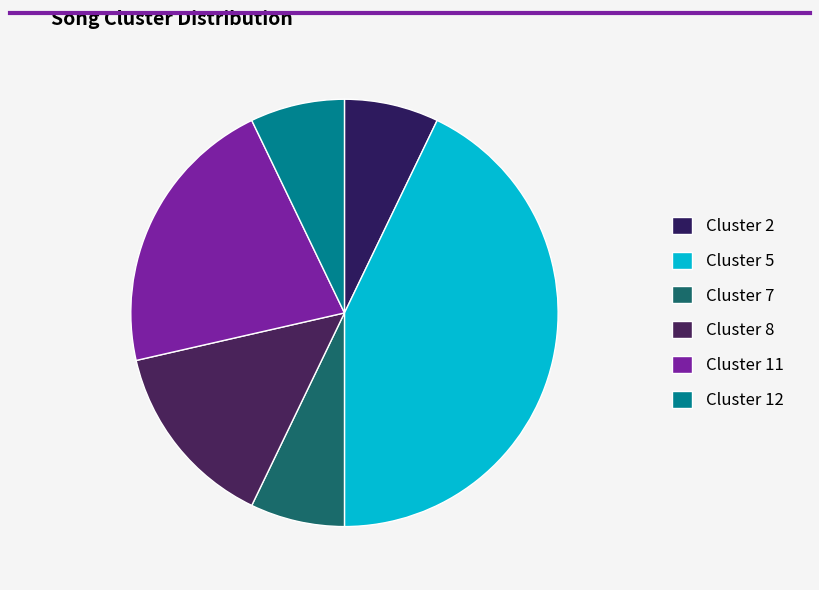

How many slices are in this pie chart?

6